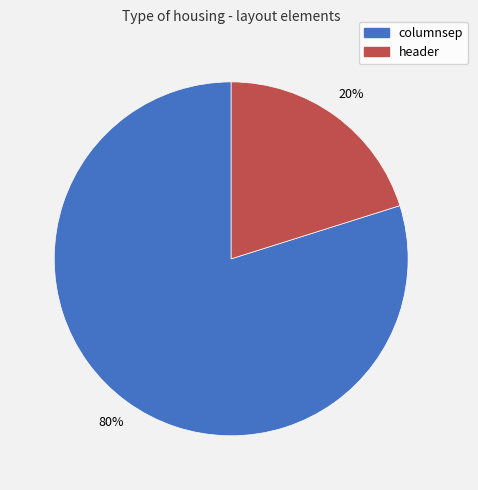

To the nearest percent, what portion does header represent?

20%